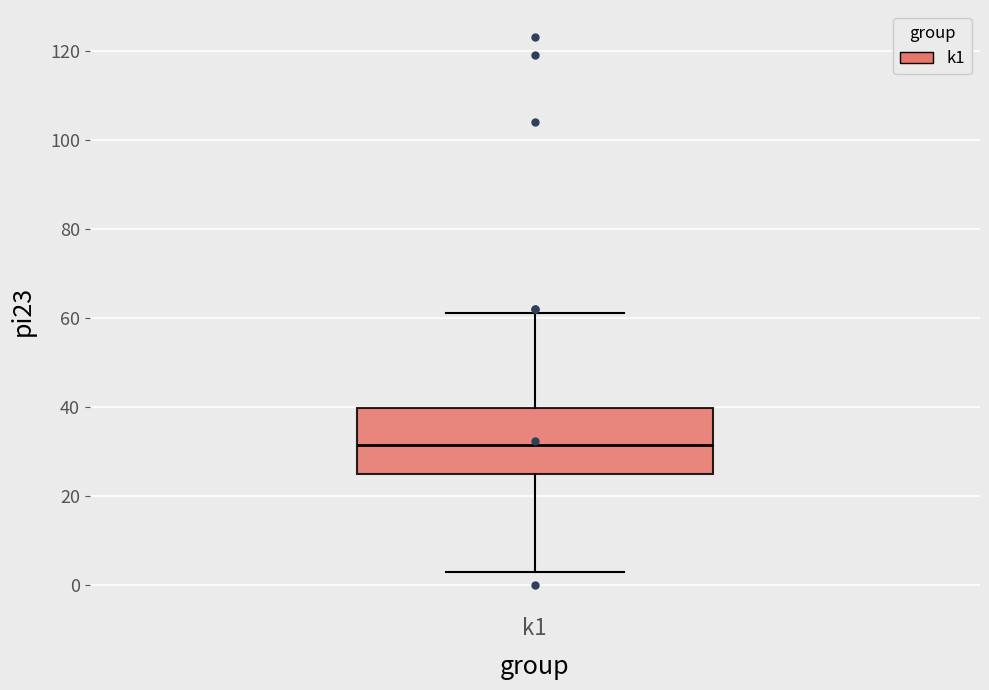

Where is the lower edge of the box for k1 on the y-axis? The values are not printed on the chart, so give them approximately, as read against the axis.

26